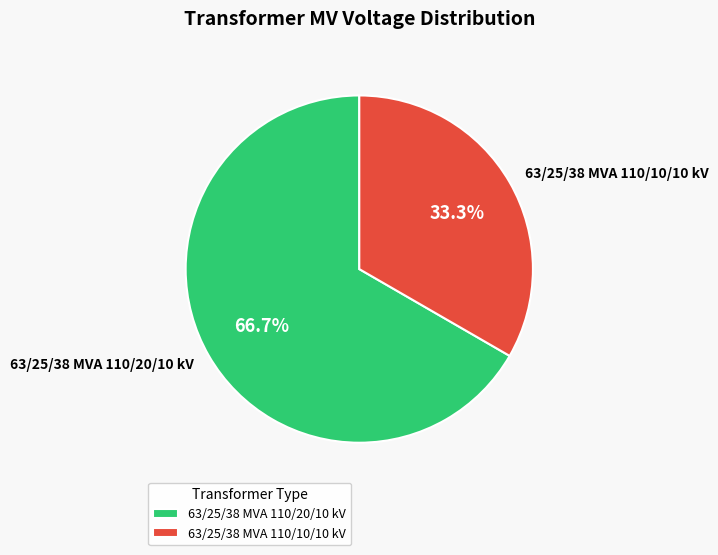

Combined, what portion of the pie is 63/25/38 MVA 110/10/10 kV and 63/25/38 MVA 110/20/10 kV?

100.0%